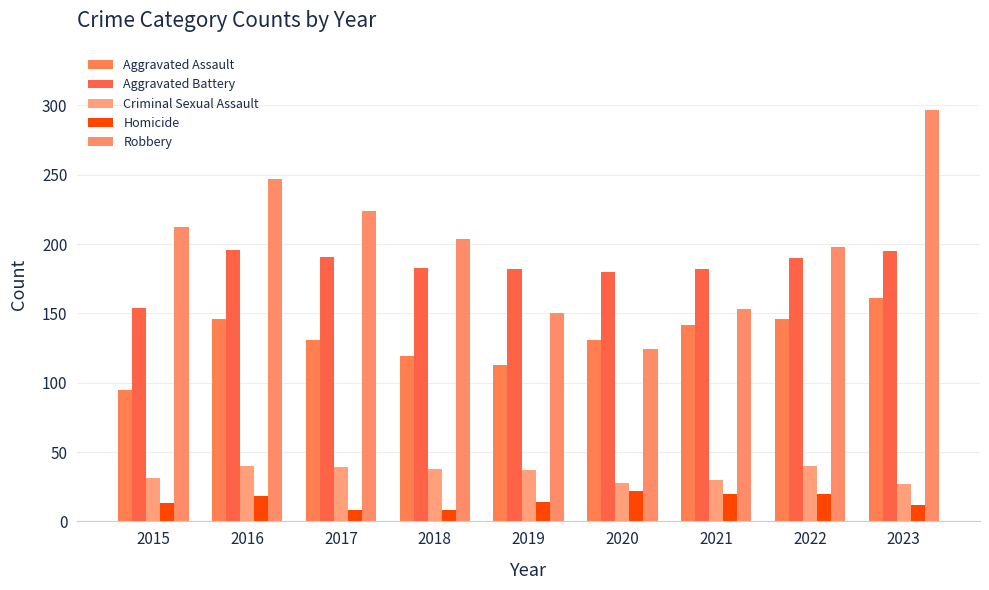

Reading right to left, list all the values displayed in this chart.

Aggravated Assault: 2023=161	2022=146	2021=142	2020=131	2019=113	2018=119	2017=131	2016=146	2015=95
Aggravated Battery: 2023=195	2022=190	2021=182	2020=180	2019=182	2018=183	2017=191	2016=196	2015=154
Criminal Sexual Assault: 2023=27	2022=40	2021=30	2020=28	2019=37	2018=38	2017=39	2016=40	2015=31
Homicide: 2023=12	2022=20	2021=20	2020=22	2019=14	2018=8	2017=8	2016=18	2015=13
Robbery: 2023=297	2022=198	2021=153	2020=124	2019=150	2018=204	2017=224	2016=247	2015=212